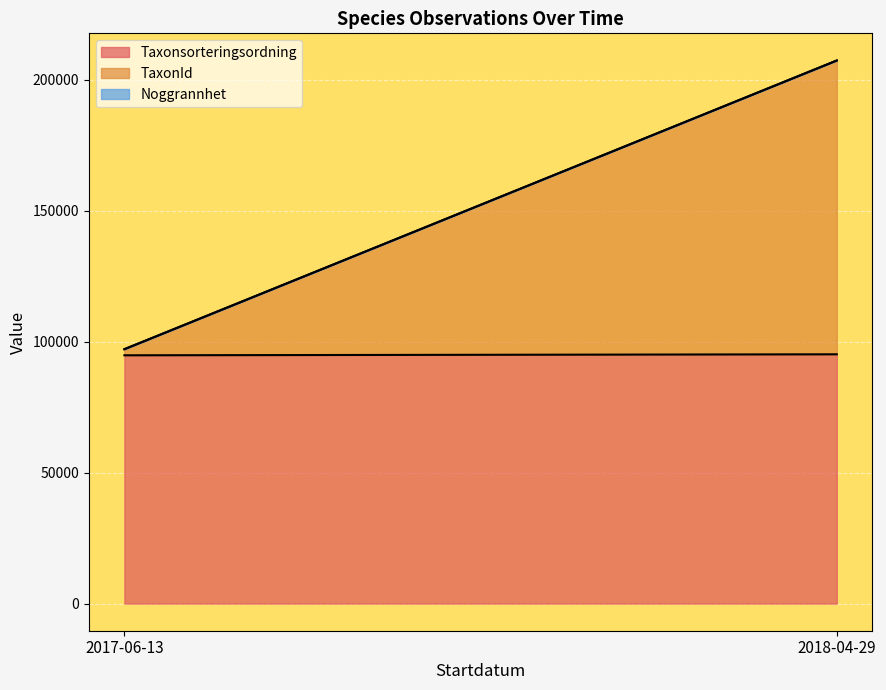

What is the sum of all Taxonsorteringsordning values?

189905.5